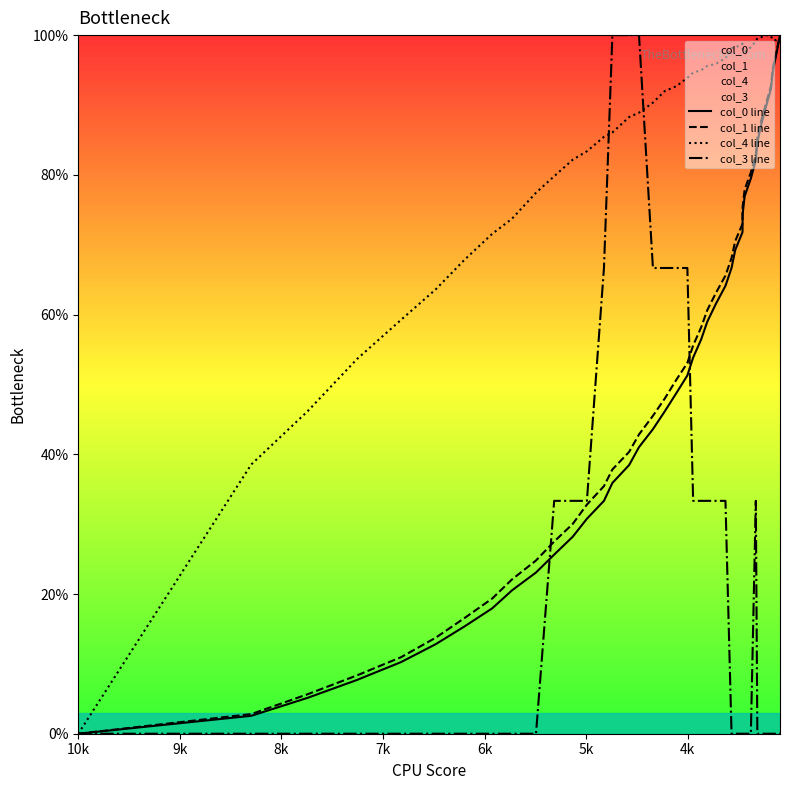

What is the greatest value displayed?

100.0